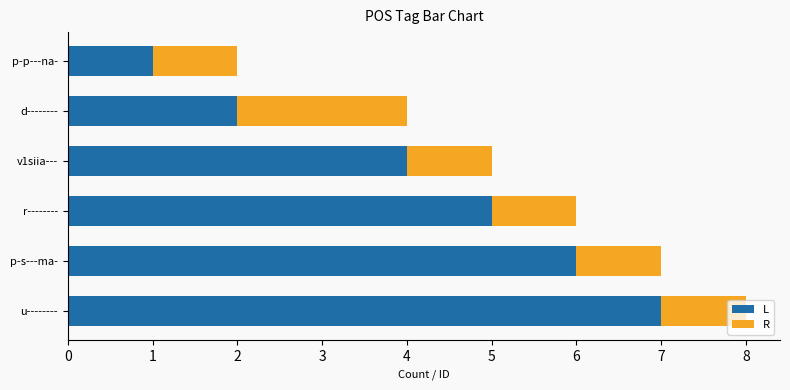

At which label does L reach its peak?

u--------